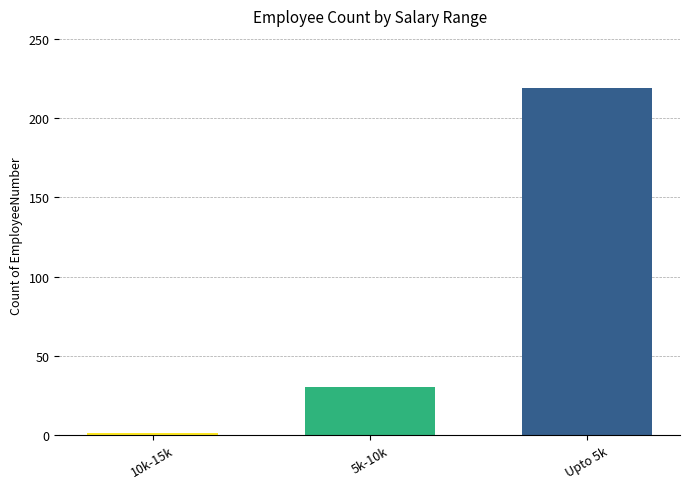

At which label is the value closest to 110?

5k-10k